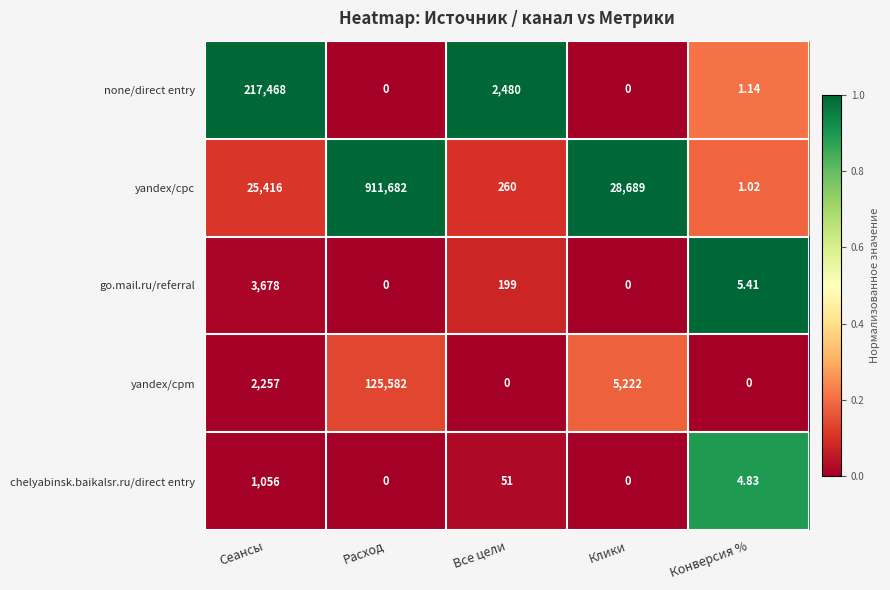

How many data points in go.mail.ru/referral are less than 5?

2